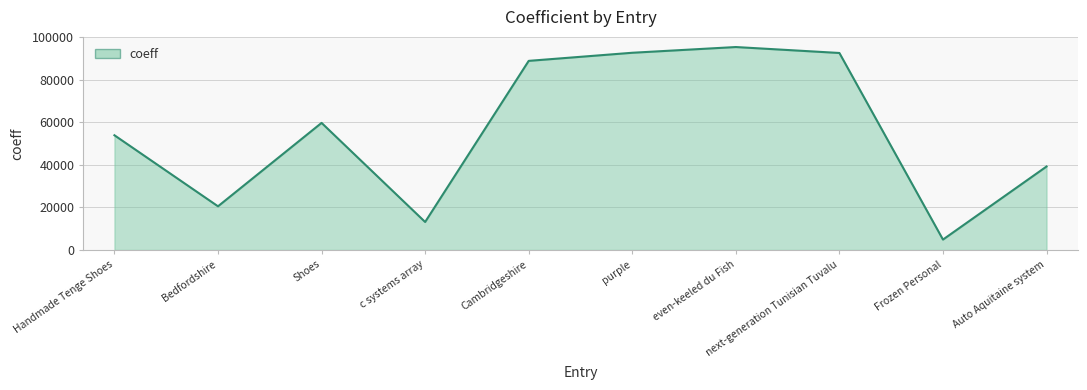

What is the maximum value shown in the chart?

95510